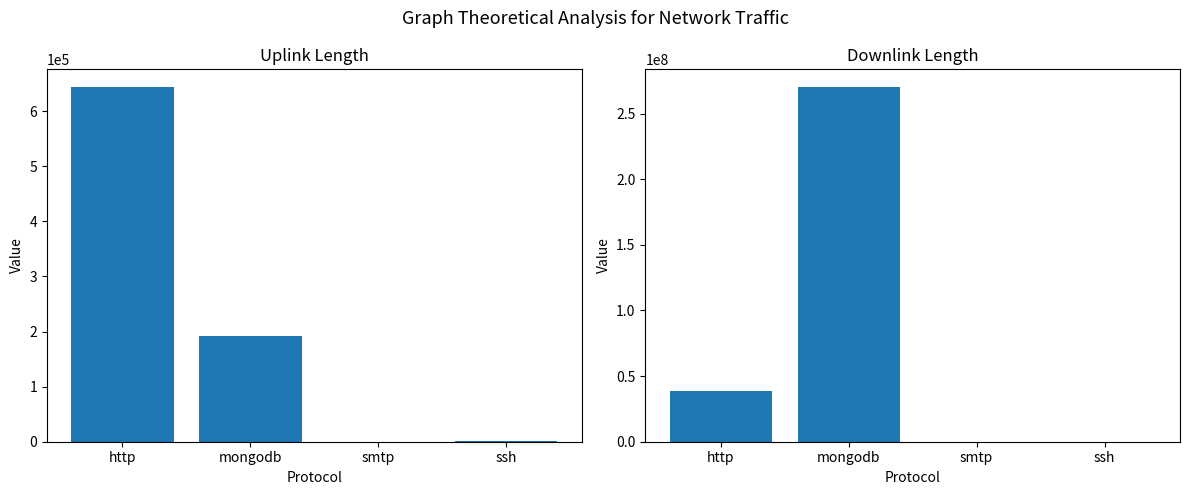

Reading left to right, list all the values displayed in this chart.

uplink_length: http=643653	mongodb=192632	smtp=142	ssh=490
downlink_length: http=38663405	mongodb=270198333	smtp=113	ssh=7051